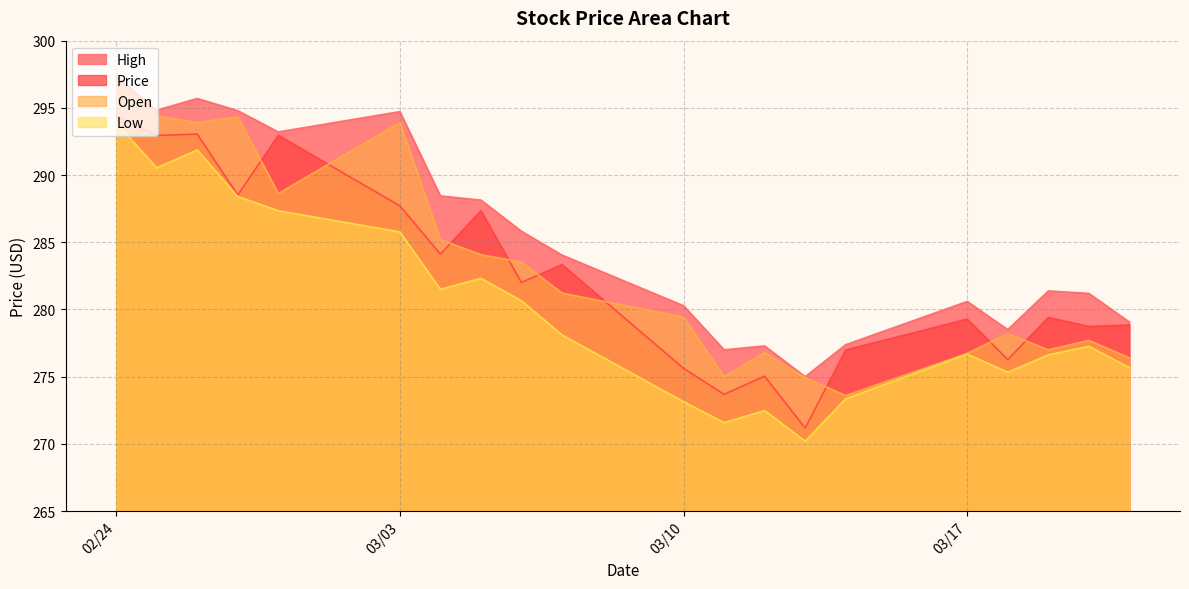

At which label does Low reach its minimum?

03/13/2025